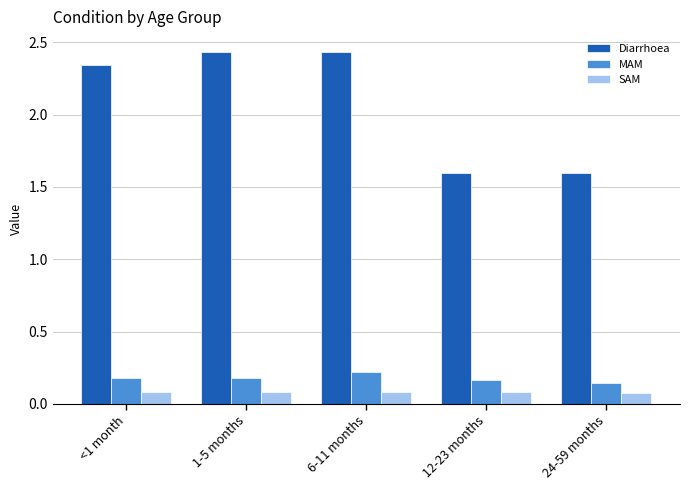

Does the chart contain any negative values?

No